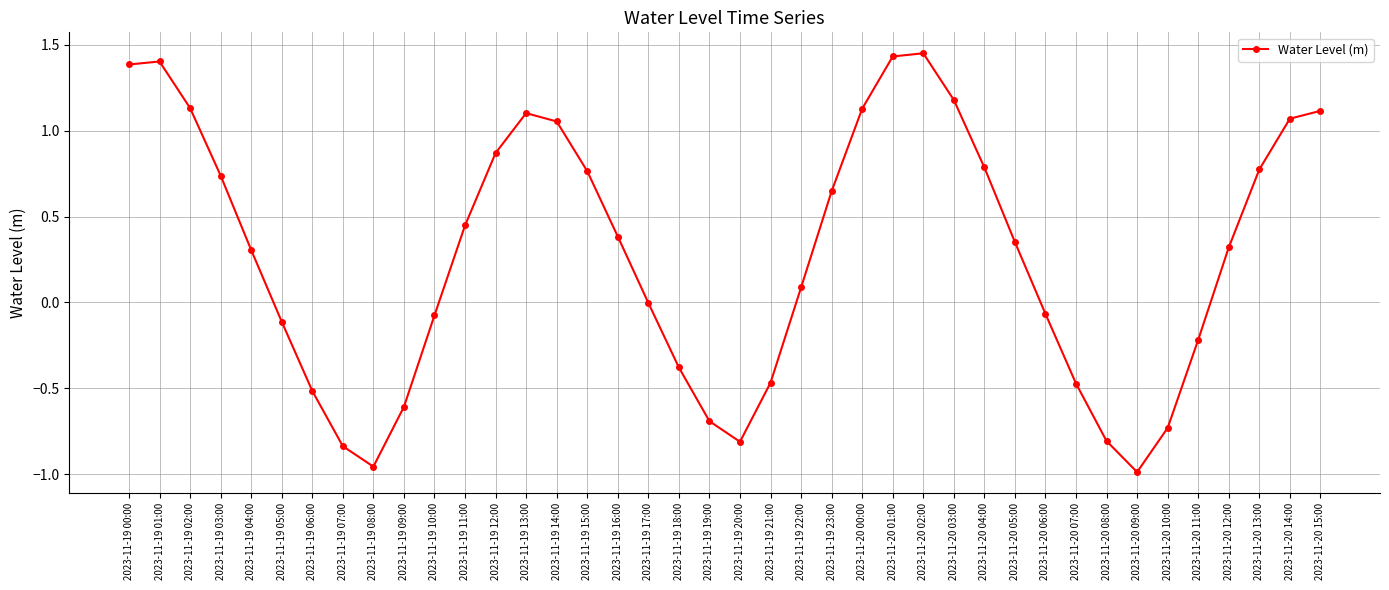

What is the label of the 15th point from the left?

2023-11-19 14:00